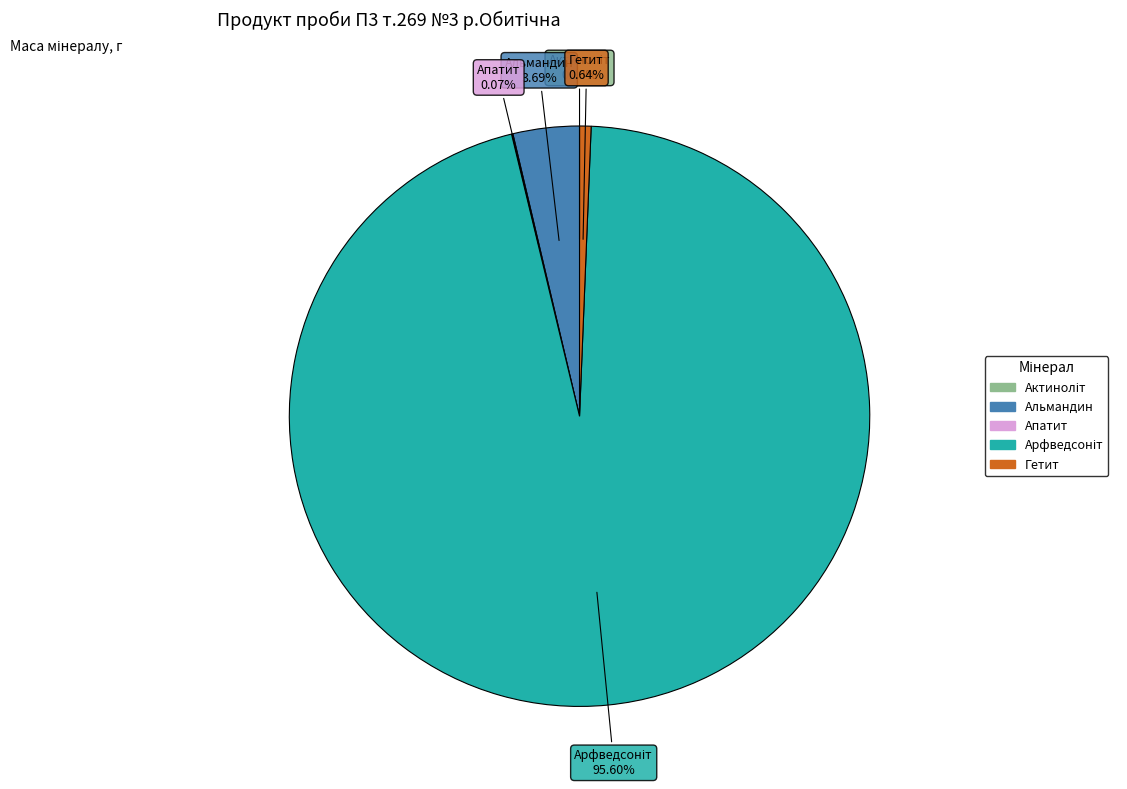

Is there any slice that represents more than half of the pie?

Yes